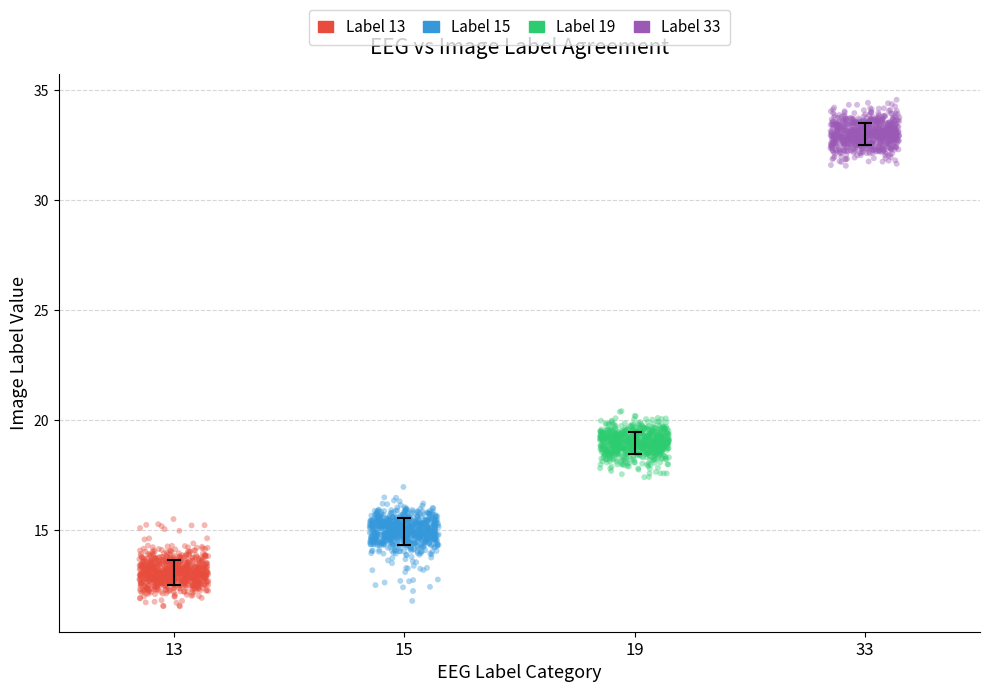

Which series reaches the maximum Y coordinate?

Label 33